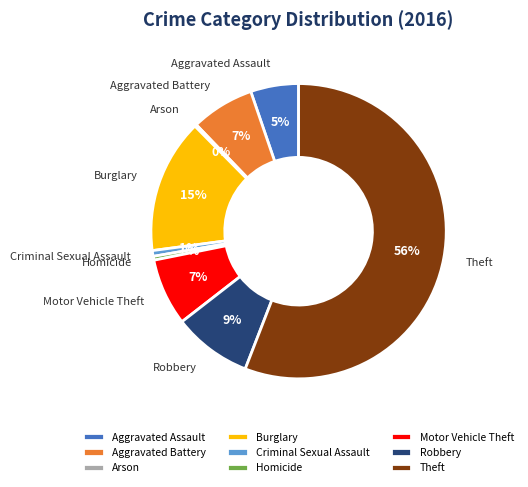

Do Burglary and Aggravated Assault together represent more than half of the pie?

No